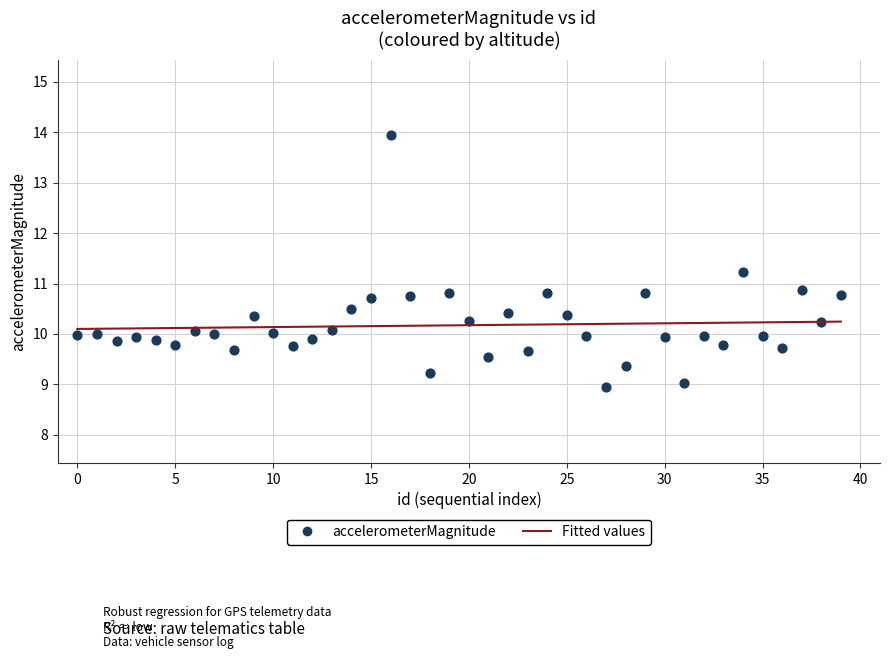

What is the range of Y values (max minus min)?

5.0